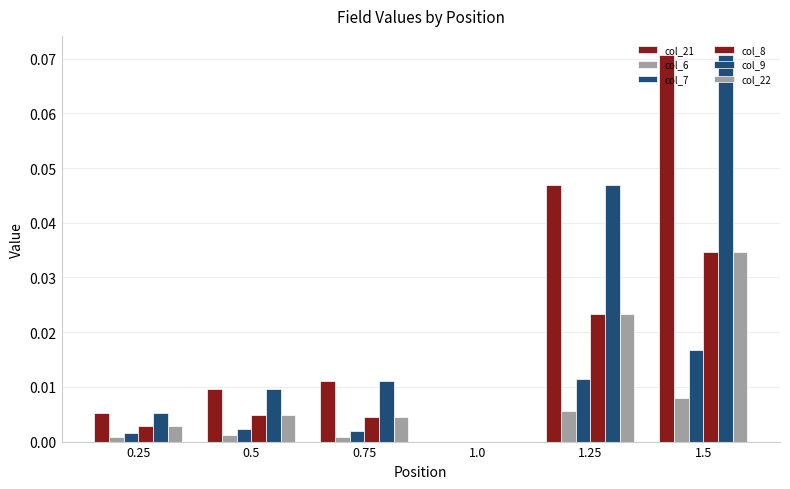

At which category is the sum across all series the highest?

1.5